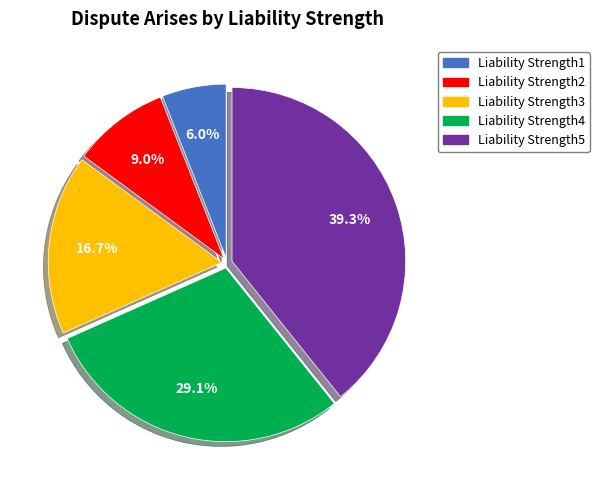

Which category has the biggest portion of the pie?

Liability Strength5